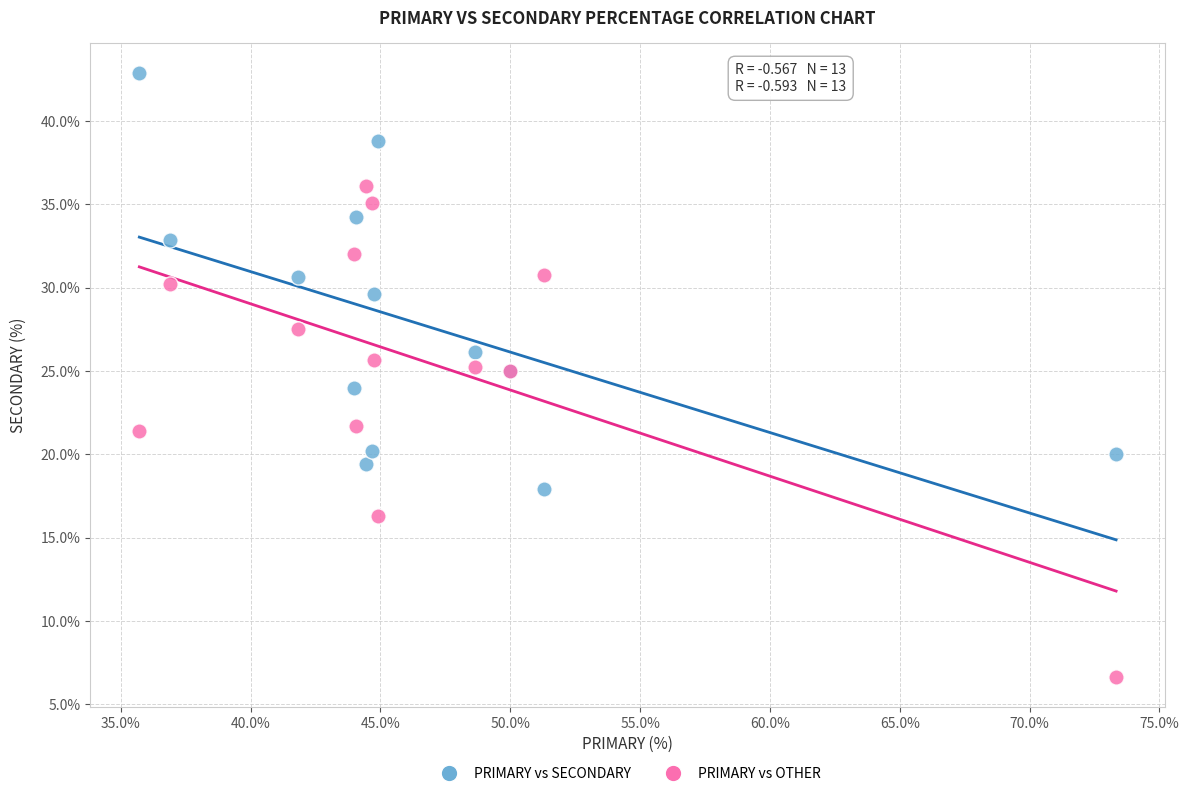

What are all the series names shown in the legend?

PRIMARY vs SECONDARY, PRIMARY vs OTHER